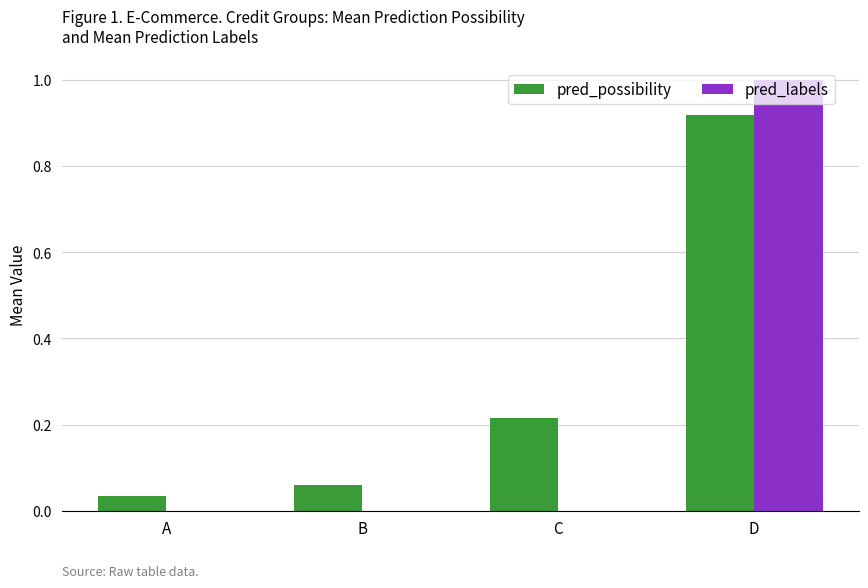

What is the greatest value displayed?

1.0